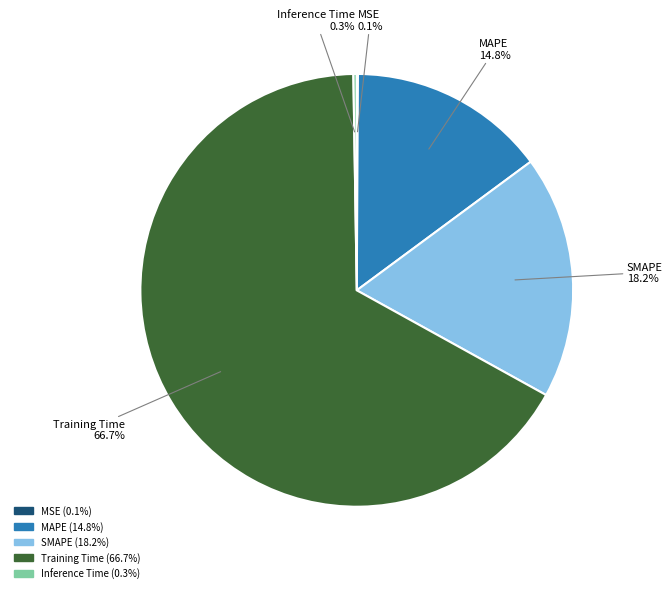

What is the largest slice in the pie chart?

Training Time